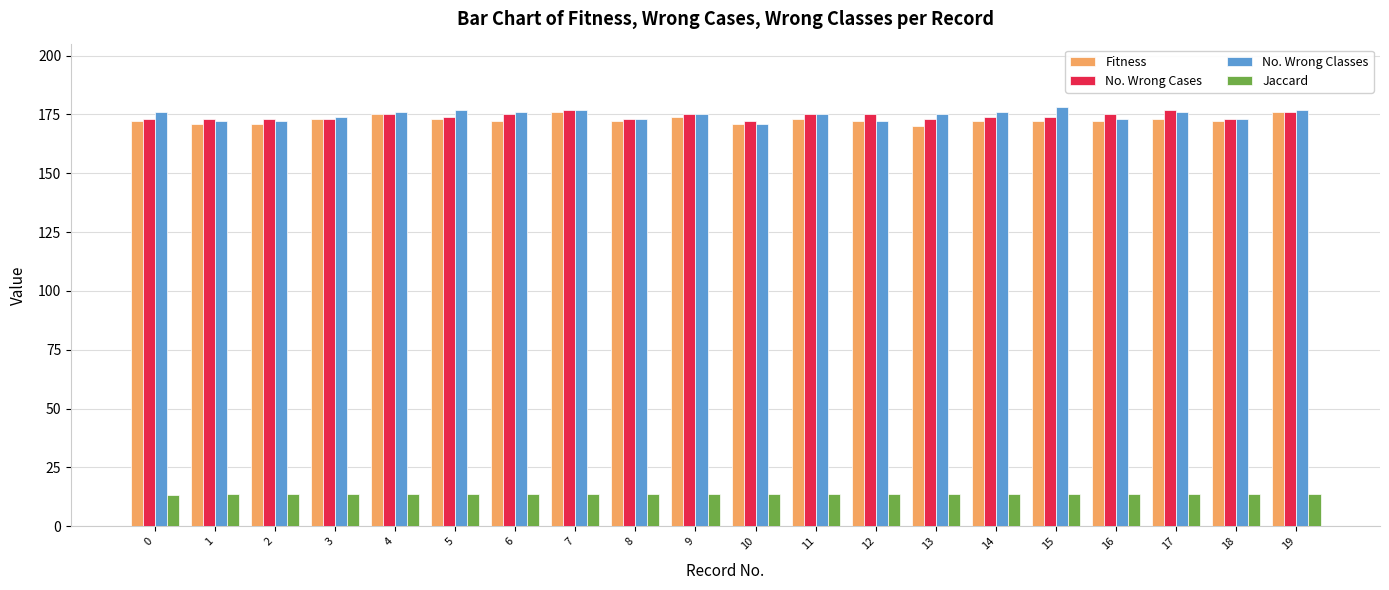

Count the number of data series in this chart.

4